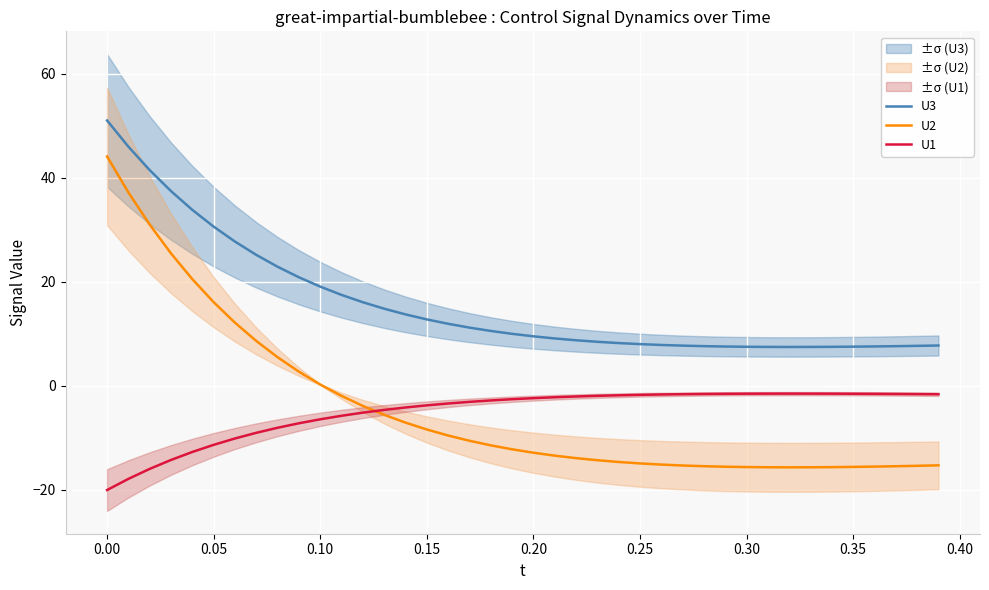

What is the minimum value for U1?

-20.1